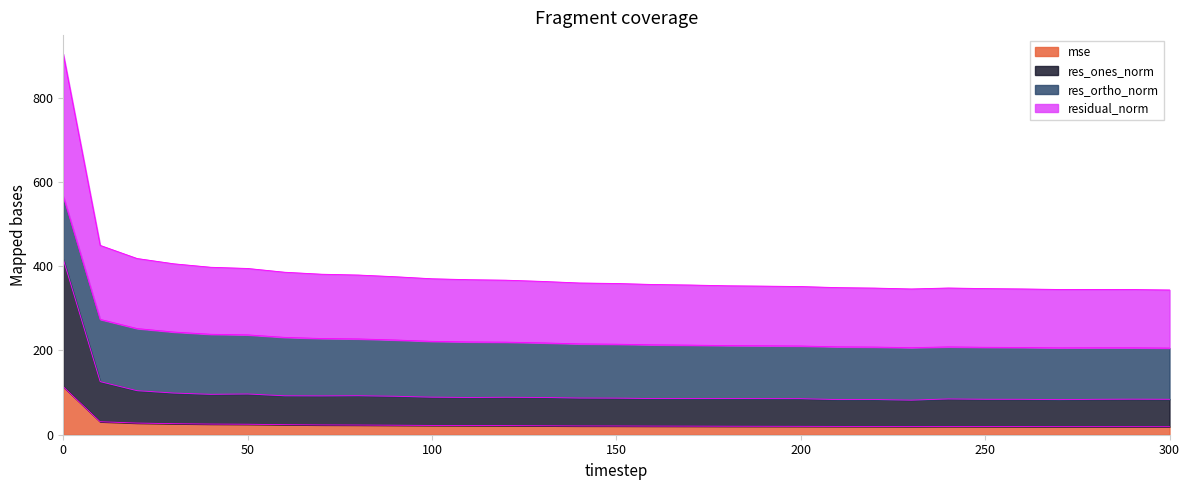

What is the maximum value for mse?

113.9